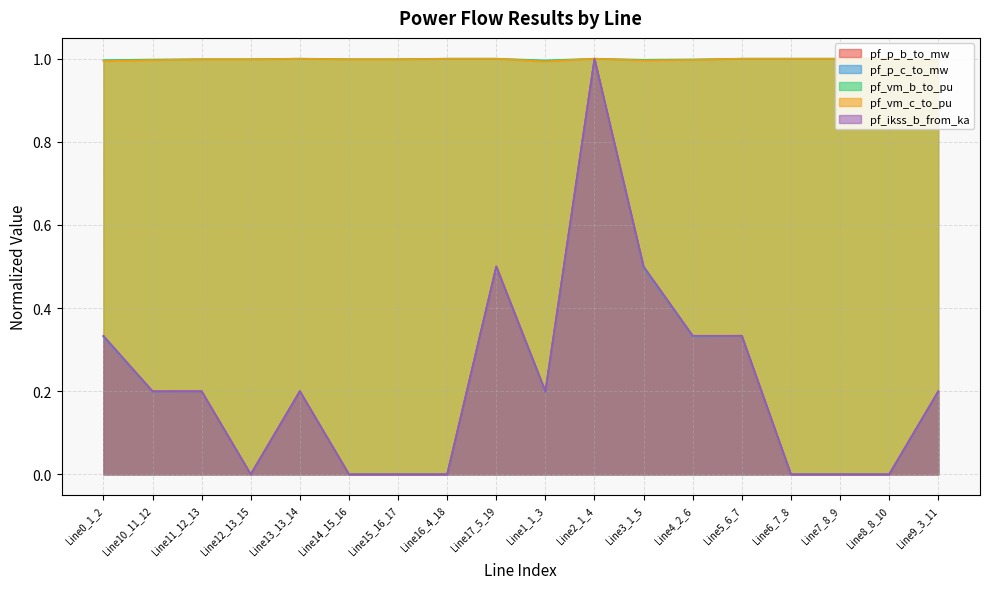

Does the chart display data point markers on the line(s)?

No